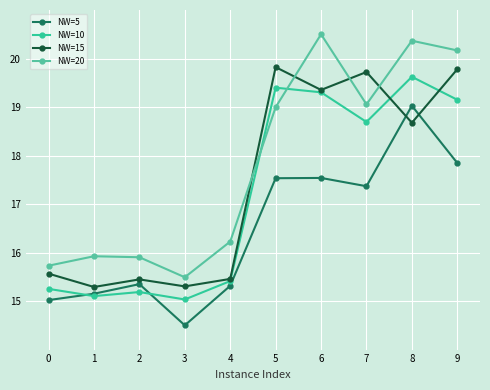

What is the sum of all NW=10 values?

172.2